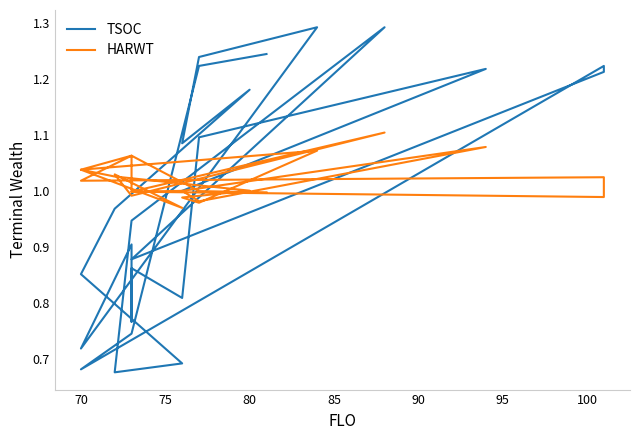

How many distinct data groups are displayed?

2